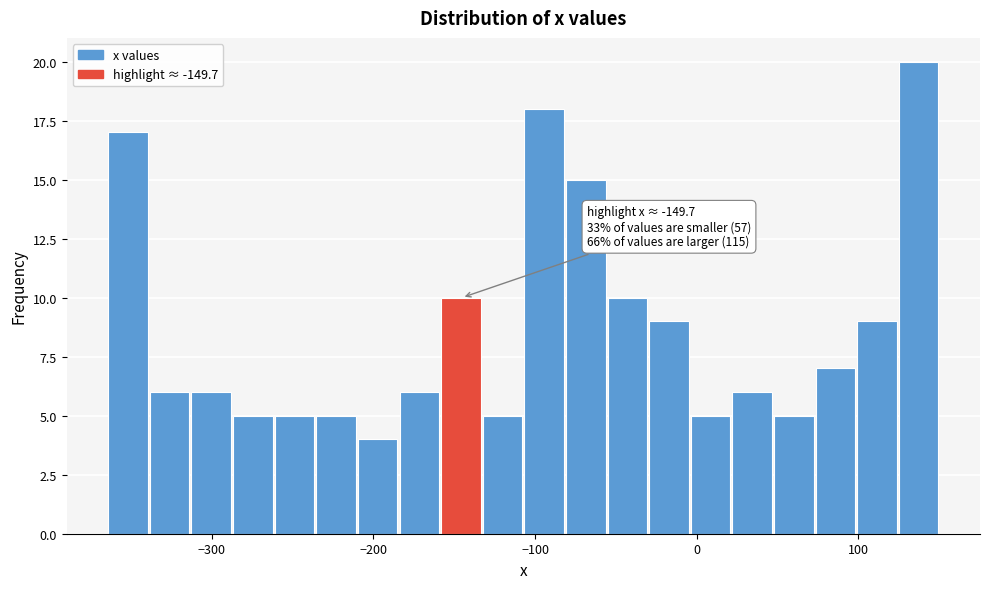

Around what value on the x-axis is the tallest bar? Give the approximate position of its centre, as read against the axis.

140